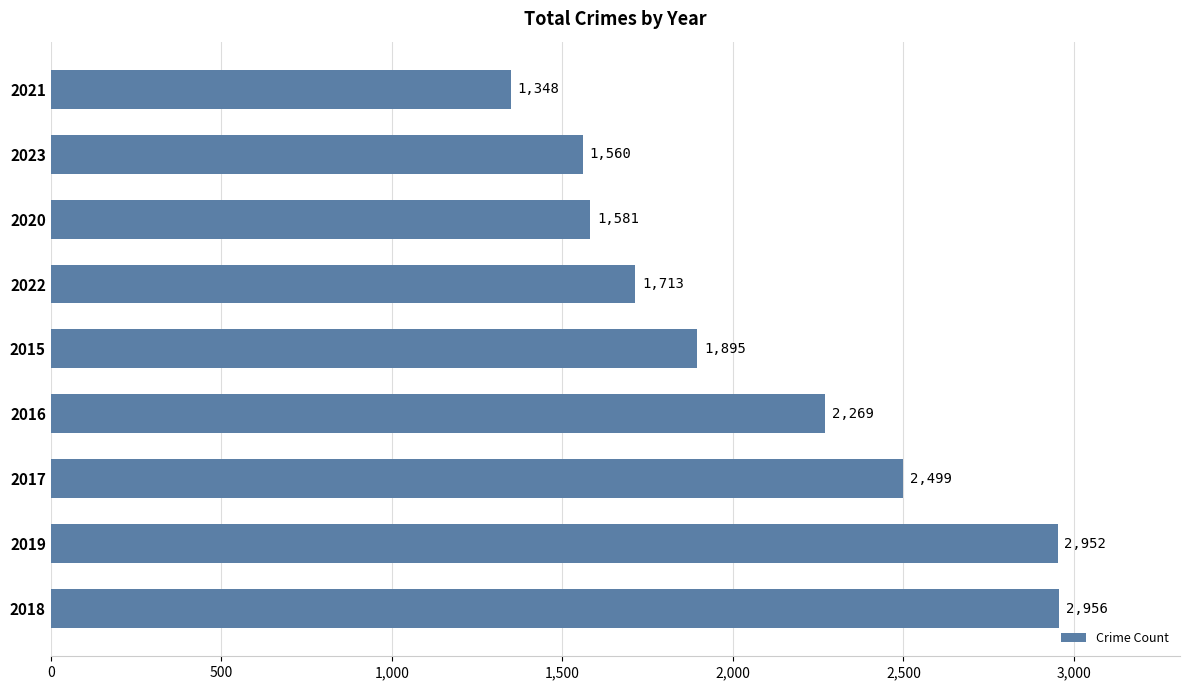

How many values are below 1895?

4